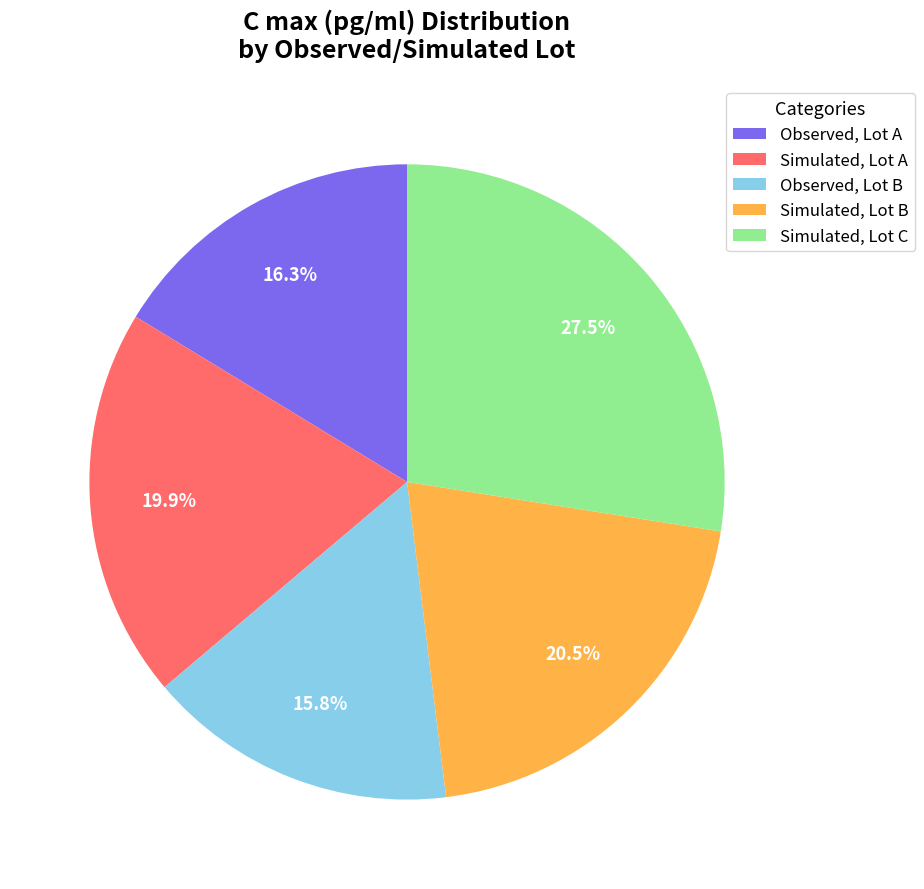

Is there any slice that represents more than half of the pie?

No